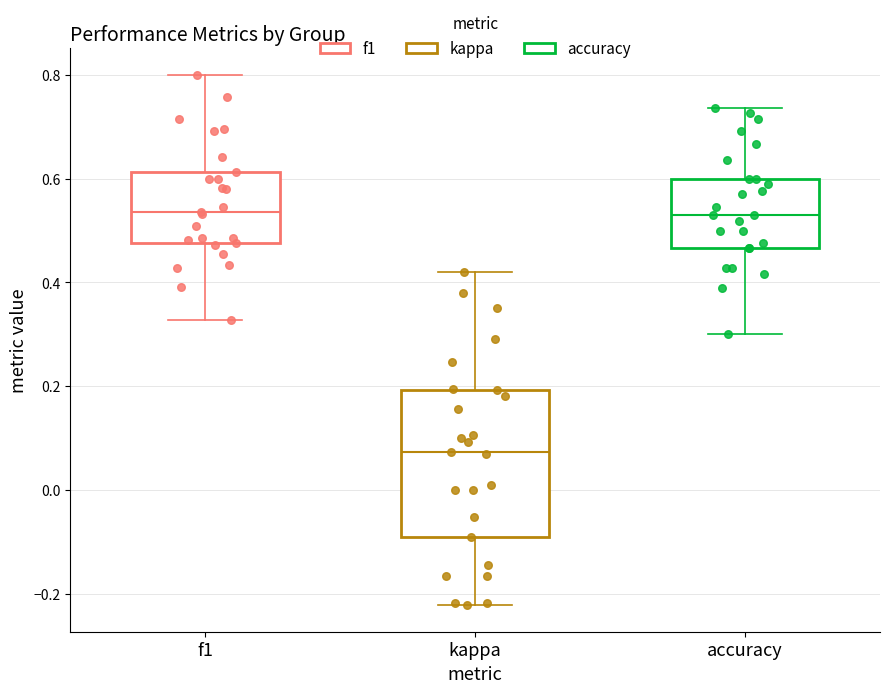

Which box is the tallest, from its lower edge to its upper edge?

kappa